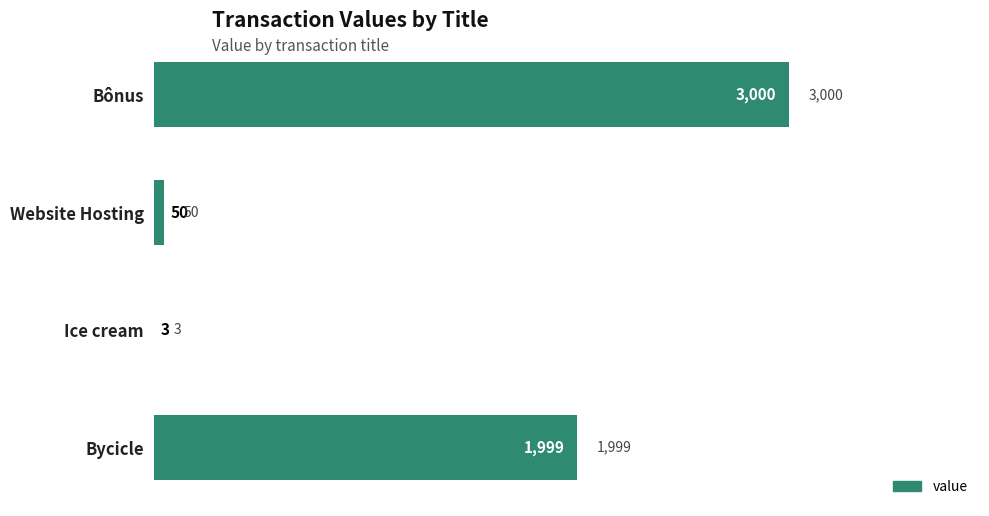

At which category does the chart reach its peak across all series?

Bônus